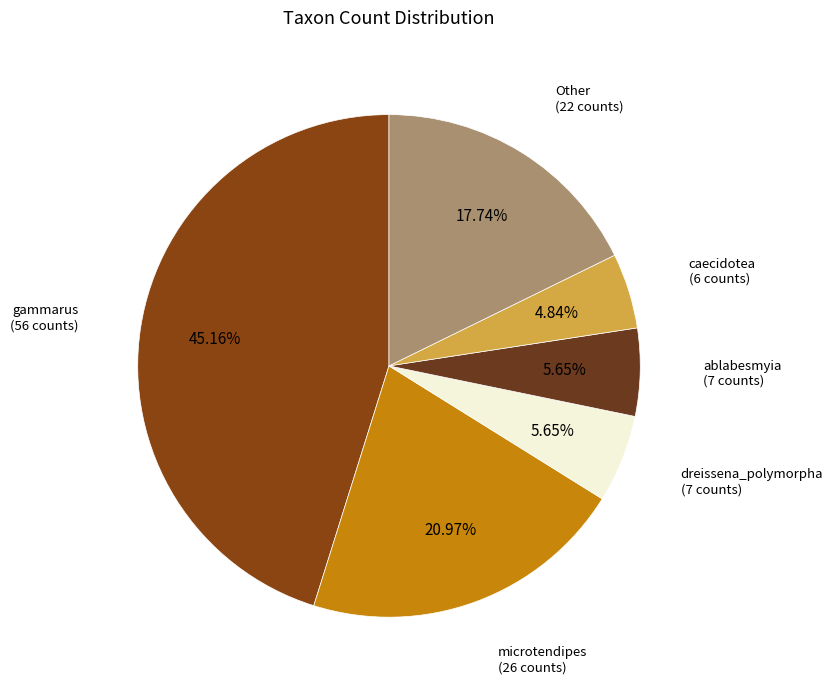

Does any single category account for the majority?

No